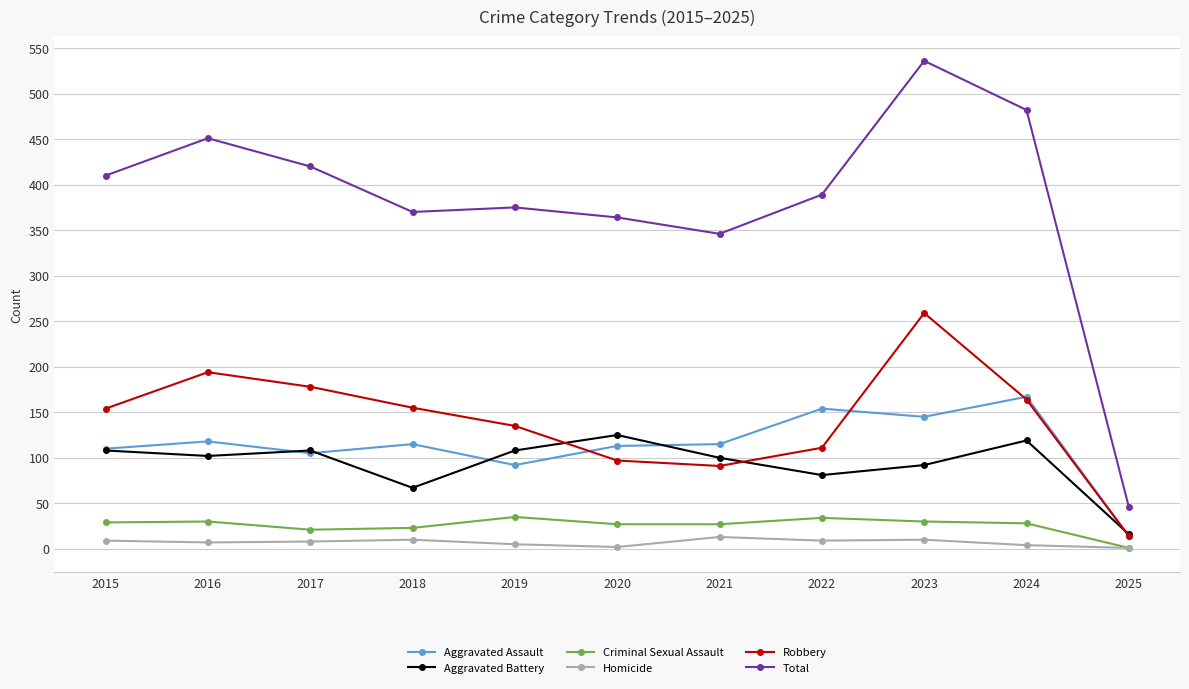

What are all the series names shown in the legend?

Aggravated Assault, Aggravated Battery, Criminal Sexual Assault, Homicide, Robbery, Total